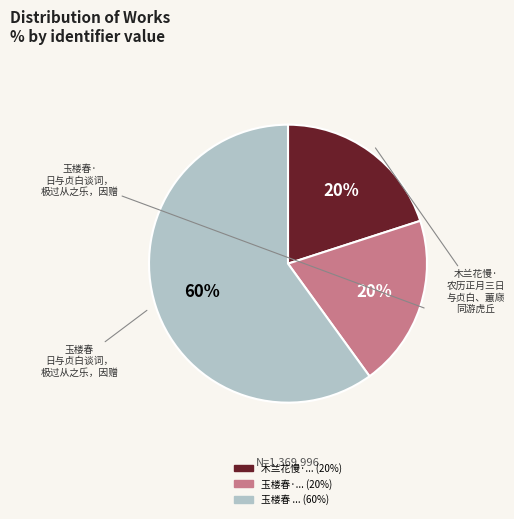

Is there any slice that represents more than half of the pie?

Yes